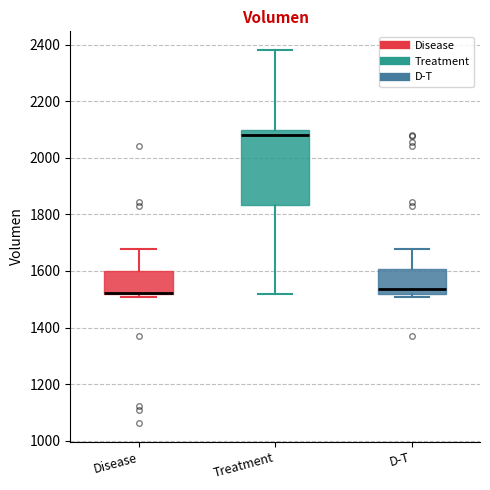

Reading left to right, read every box against the y-axis: the position of its median line, the range the box covers, and the ends of its whiskers. The values are not printed on the chart, so give them approximately, as read against the axis.

Disease: median 1520, box 1520 to 1600, whiskers 1500 to 1680
Treatment: median 2080, box 1840 to 2100, whiskers 1520 to 2380
D-T: median 1540, box 1520 to 1600, whiskers 1500 to 1680